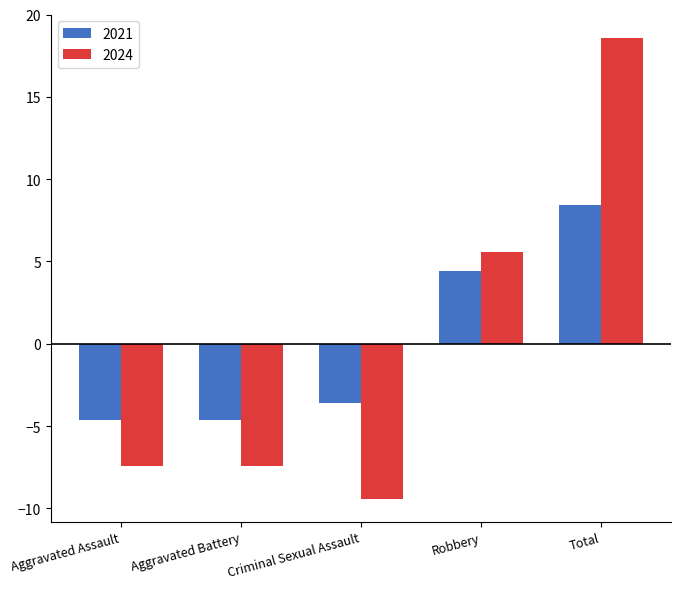

Which series has the largest range (max minus min)?

2024